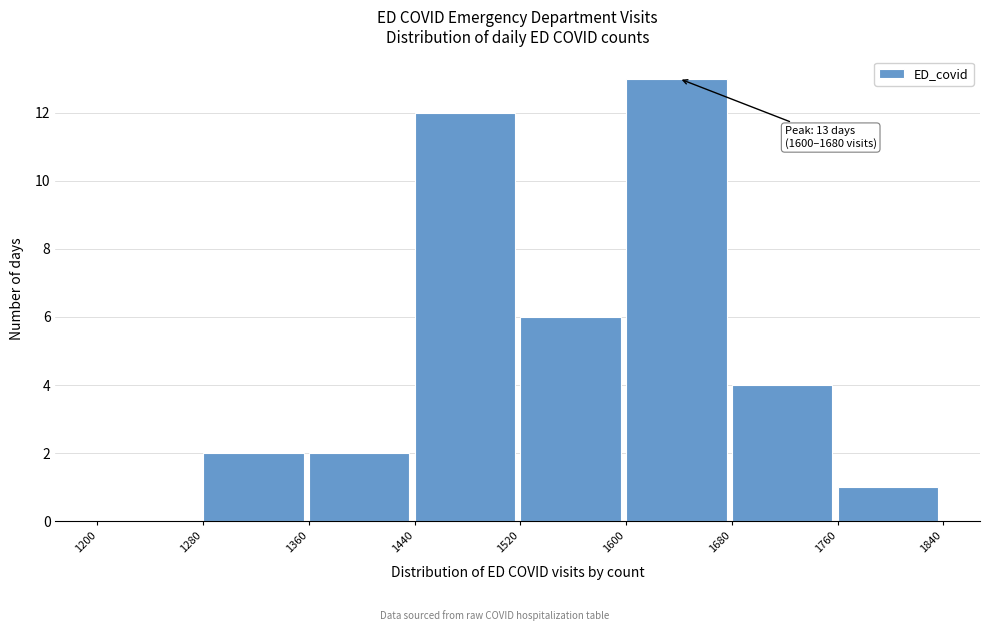

Over which range of the x-axis is the bar tallest?

1600 to 1680